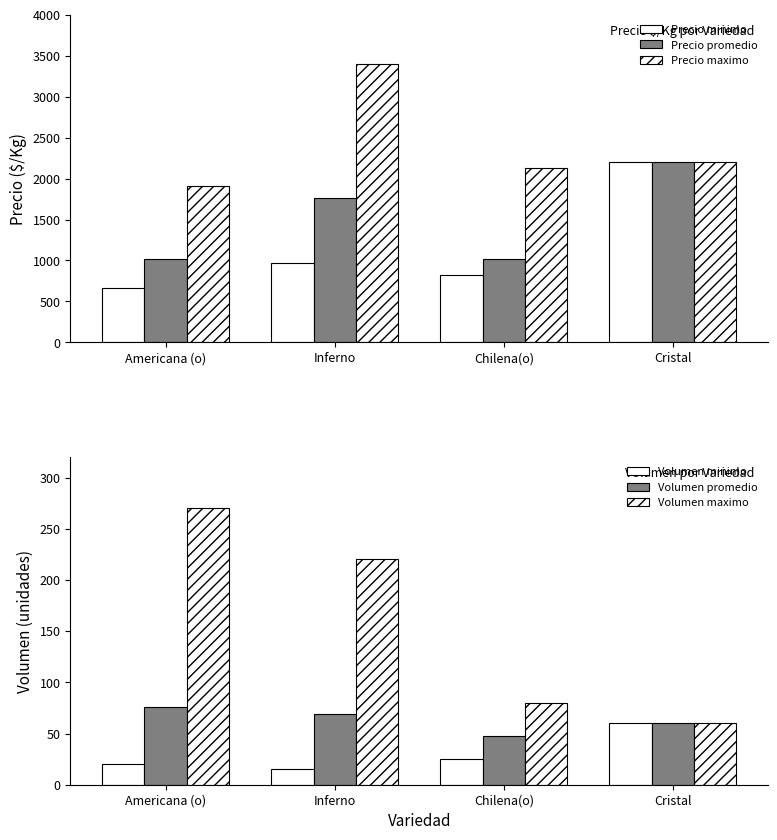

Between Inferno and Cristal, which series saw the biggest shift?

Precio minimo